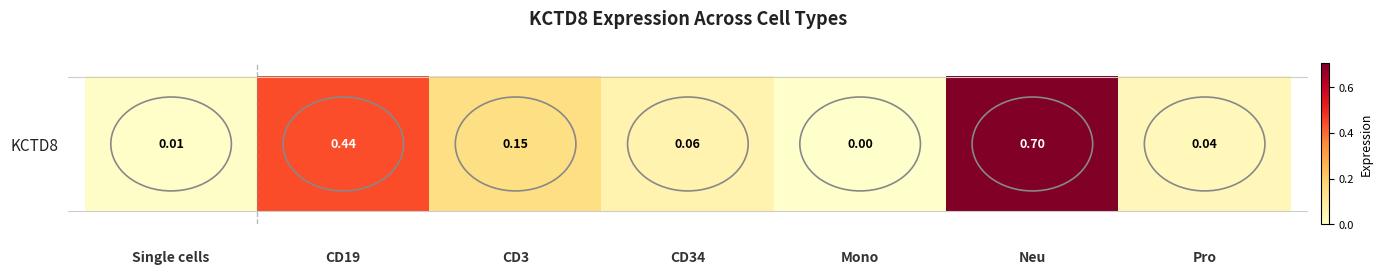

What is the average value?

0.2